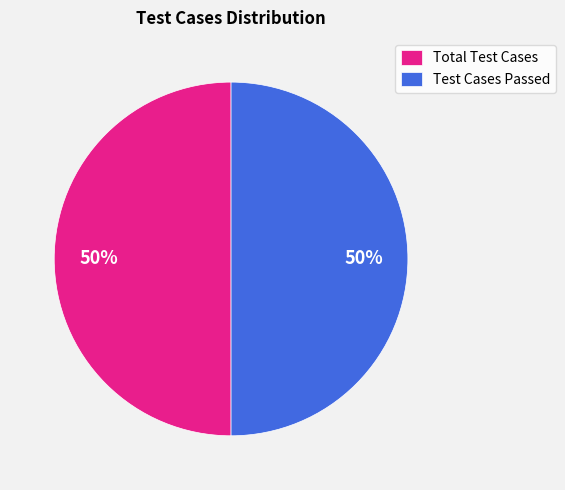

Is the sum of Test Cases Passed and Total Test Cases greater than half?

Yes